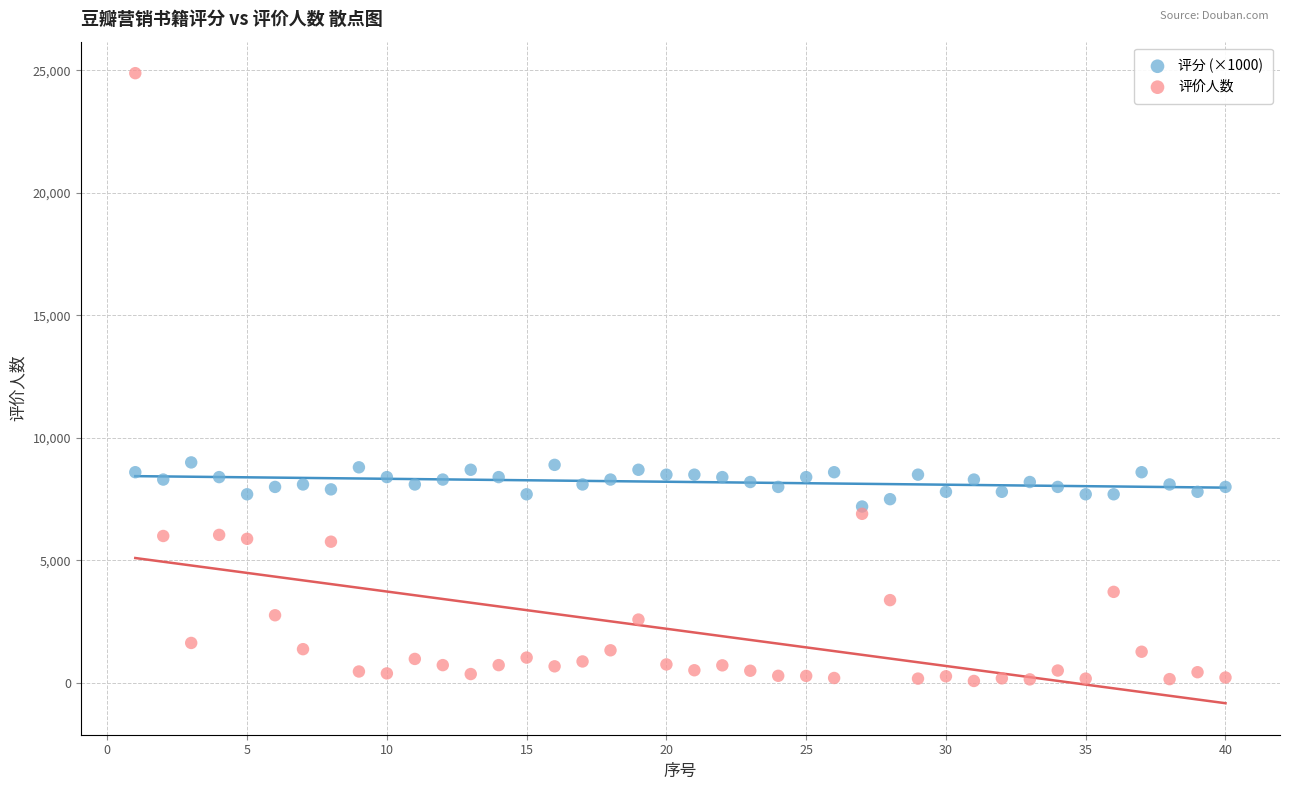

Which series has the widest spread of Y values?

评价人数